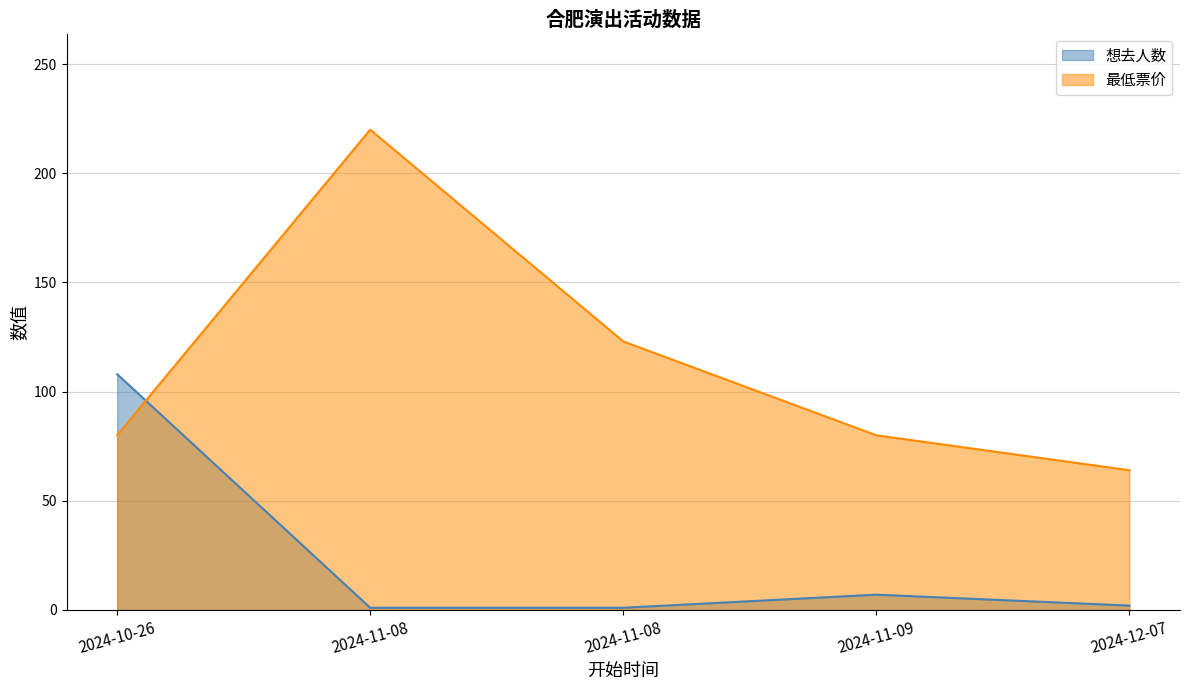

Reading right to left, list all the values displayed in this chart.

想去人数: 2024-12-07=2	2024-11-09=7	2024-11-08=1	2024-11-08=1	2024-10-26=108
最低票价: 2024-12-07=64	2024-11-09=80	2024-11-08=123	2024-11-08=220	2024-10-26=80